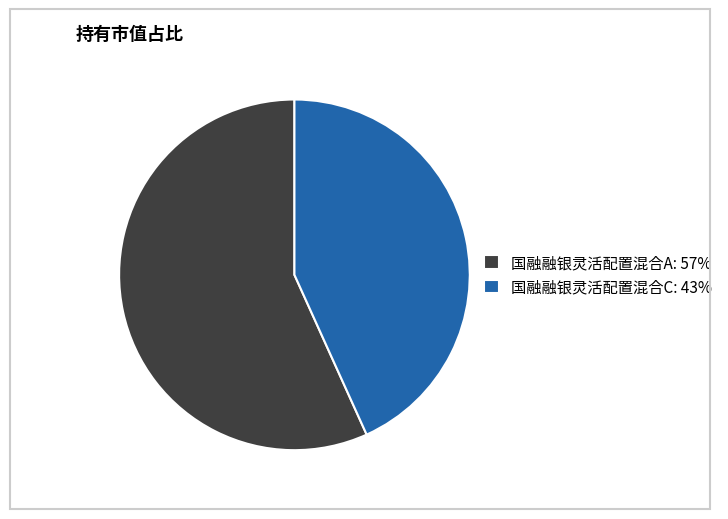

Is it true that 国融融银灵活配置混合A is 70% of the pie?

False